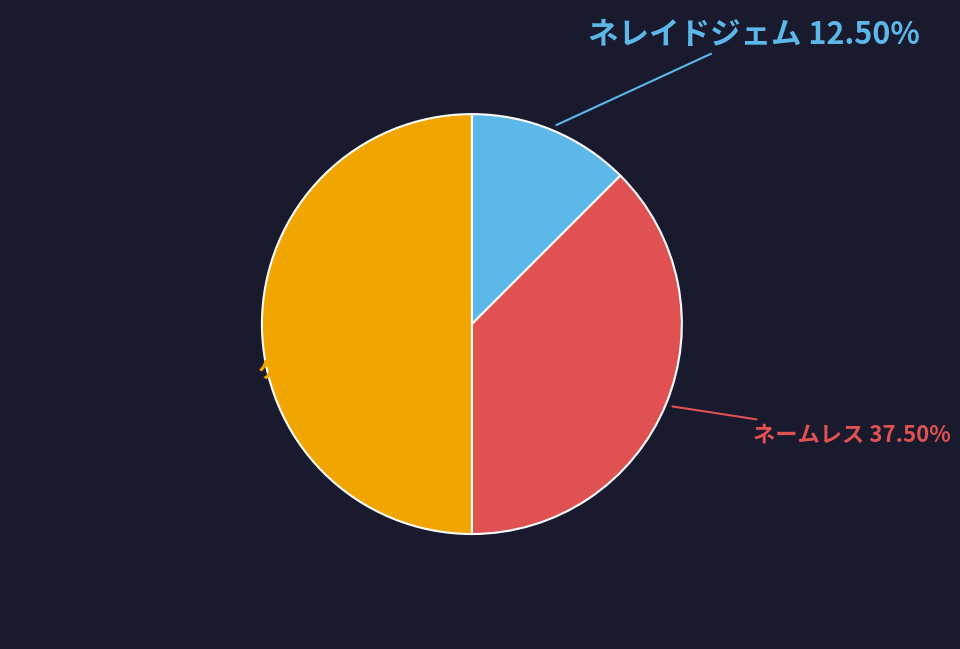

Approximately how many times larger is the value at ネームレス compared to ネレイドジェム?

3.0